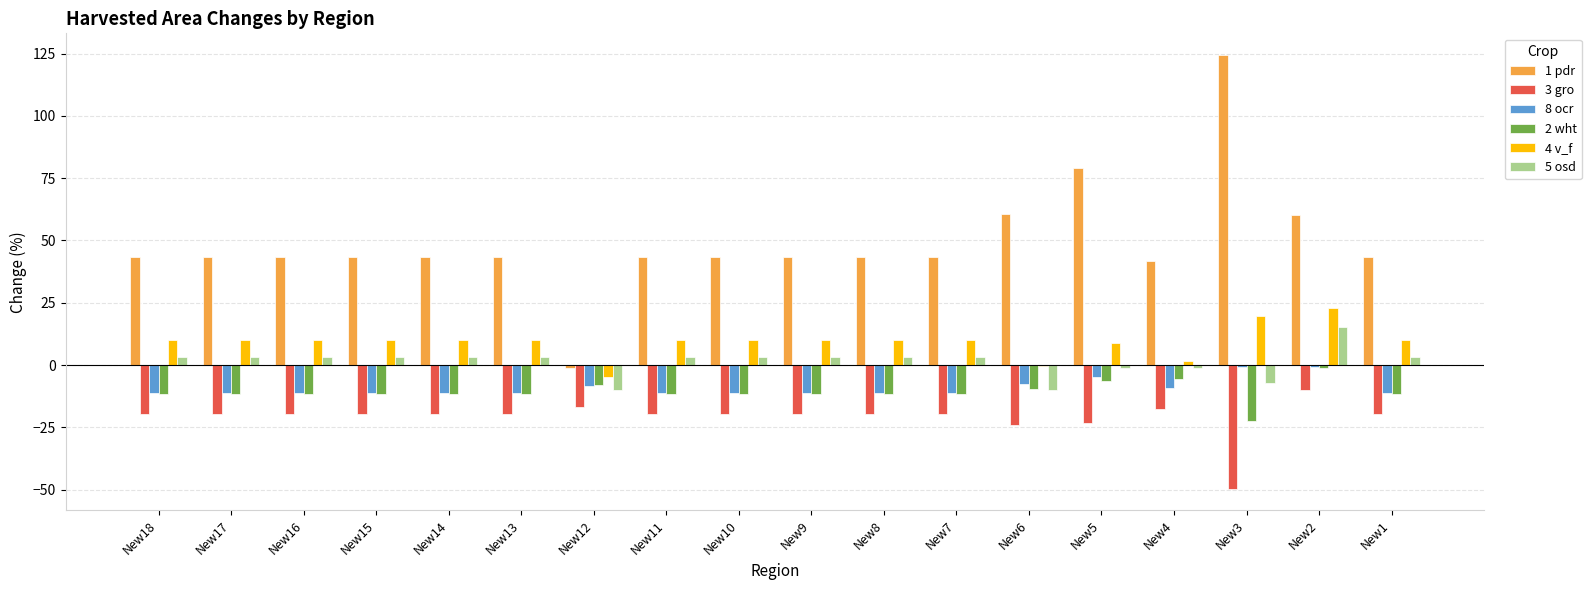

The value of 8 ocr at New8 is -11.3. True or false?

True